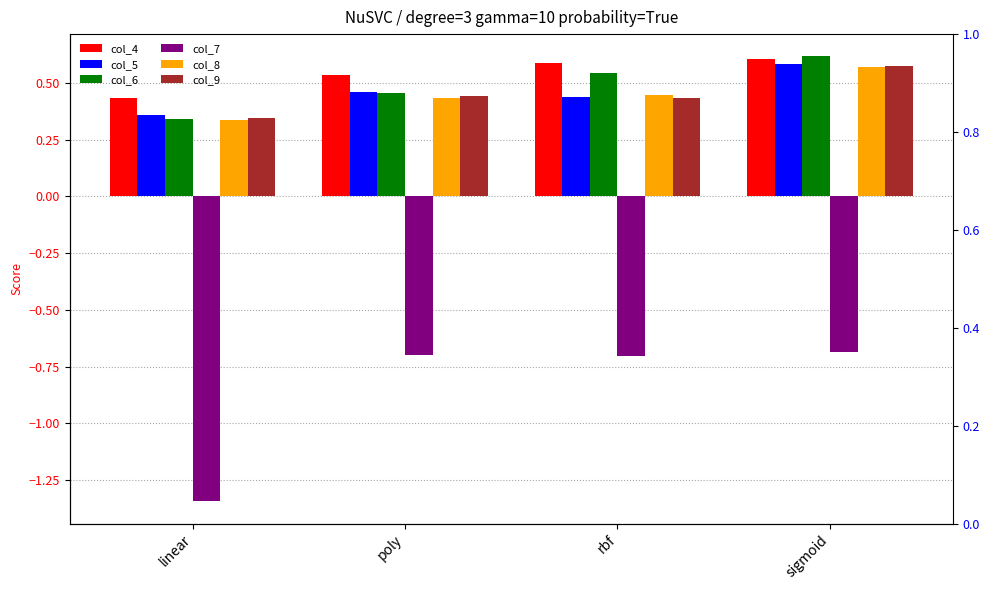

What position from the left is sigmoid?

4